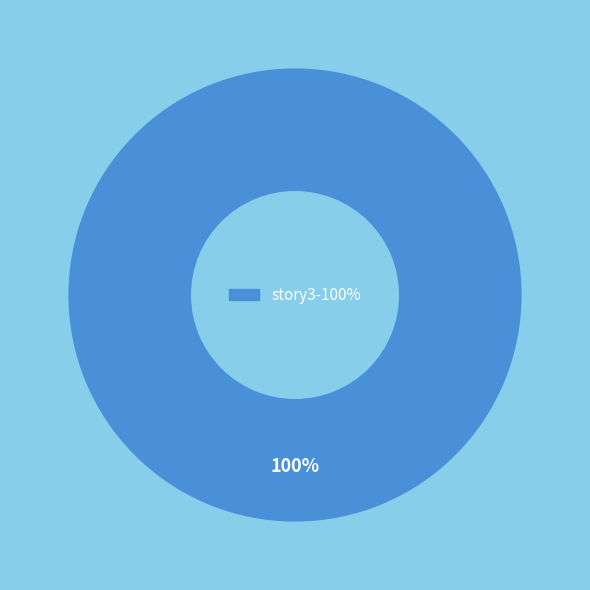

How many slices are in this pie chart?

1